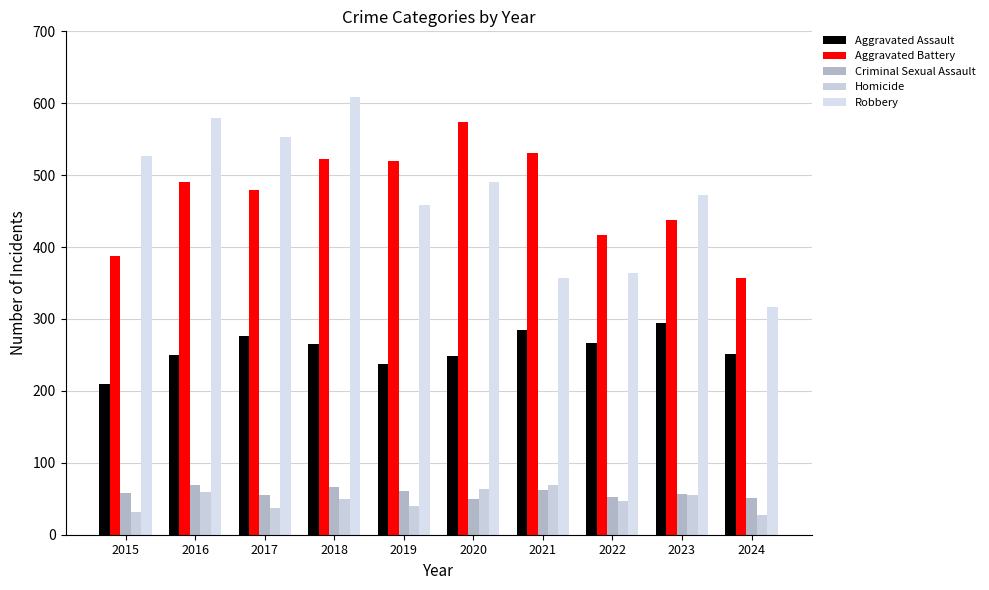

What is the difference between the highest and lowest values at 2021?

469